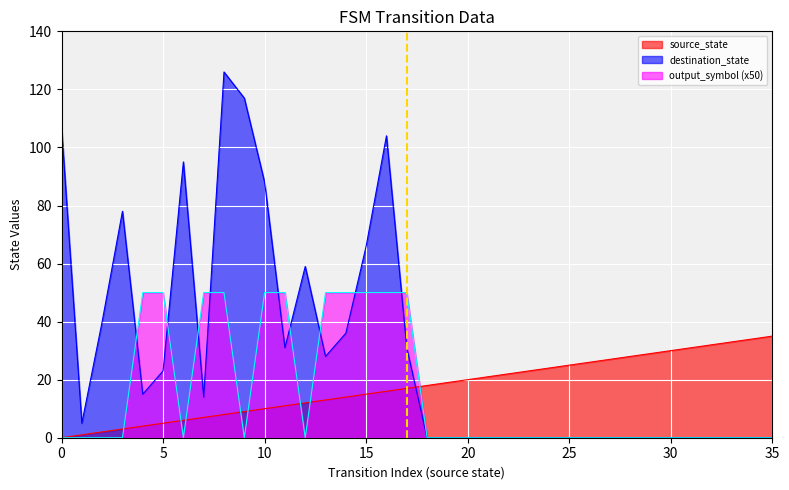

What is the value of the 2nd point from the left?

1